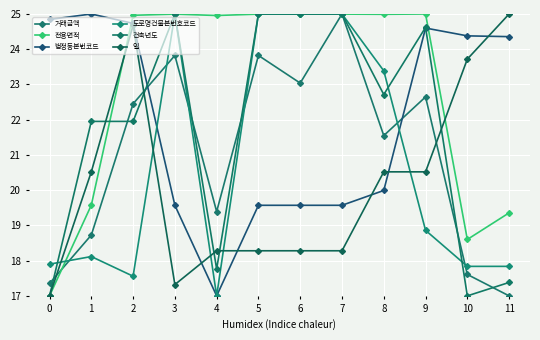

What is the lowest value of the 도로명건물본번호코드 series?

17.0